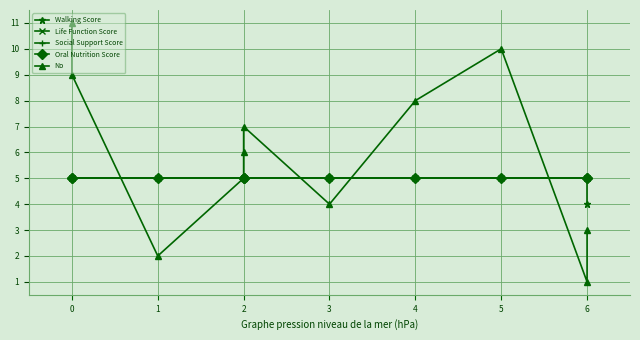

Reading left to right, list all the values displayed in this chart.

Walking Score: 5	5	5	5	5	5	5	5	5	5	4
Life Function Score: 5	5	5	5	5	5	5	5	5	5	5
Social Support Score: 5	5	5	5	5	5	5	5	5	5	5
Oral Nutrition Score: 5	5	5	5	5	5	5	5	5	5	5
No: 11	9	2	5	6	7	4	8	10	1	3